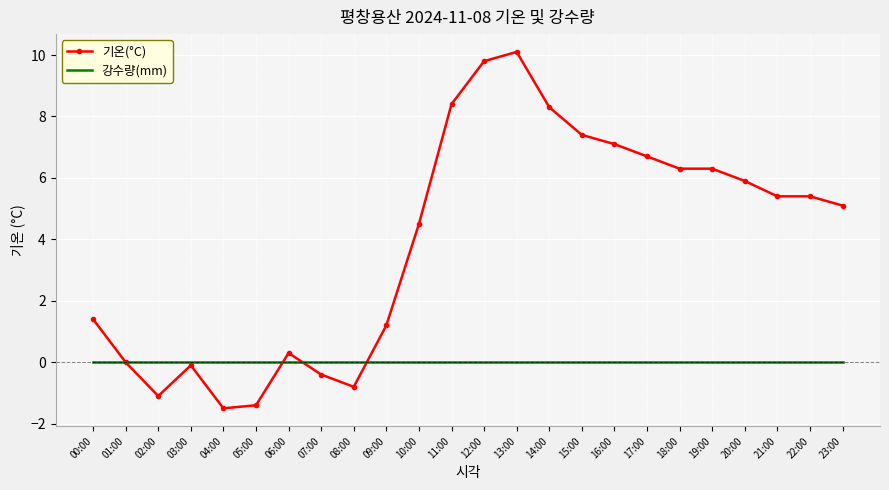

Which series has the largest total across all categories?

기온(°C)